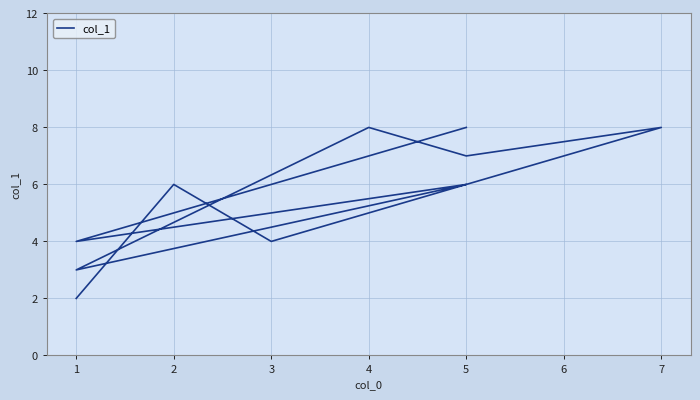

At which label is the value closest to 5?

2